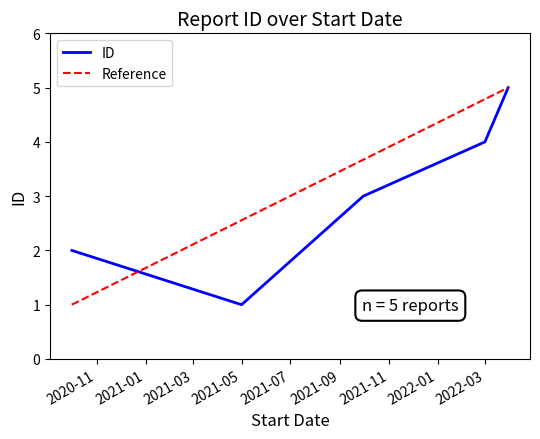

Which has a higher value, 2021-09-30 or 2022-03-30?

2022-03-30